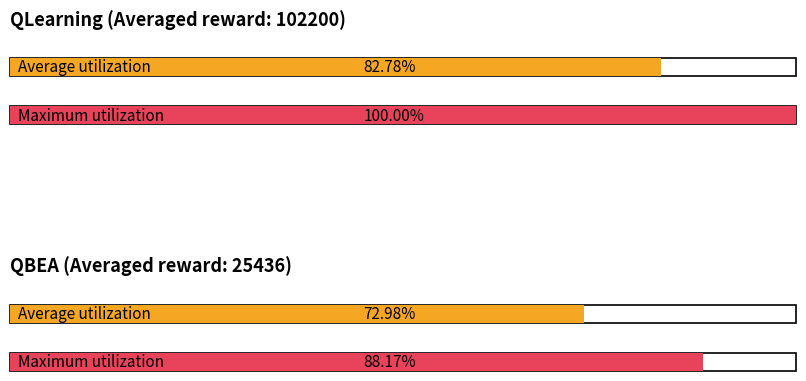

Count the Average utilization values in the range 25436 to 102200.

2